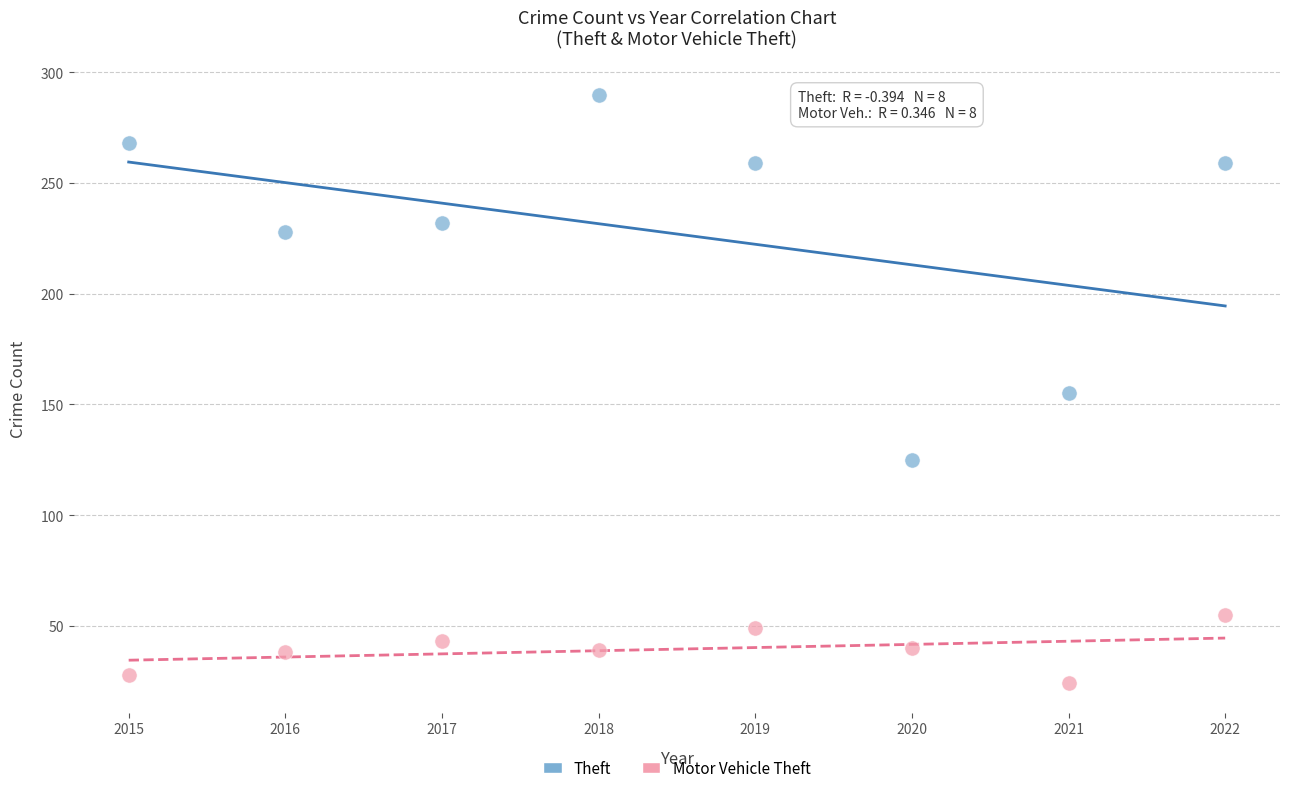

In the Theft series, what Y value is closest to 207?

228